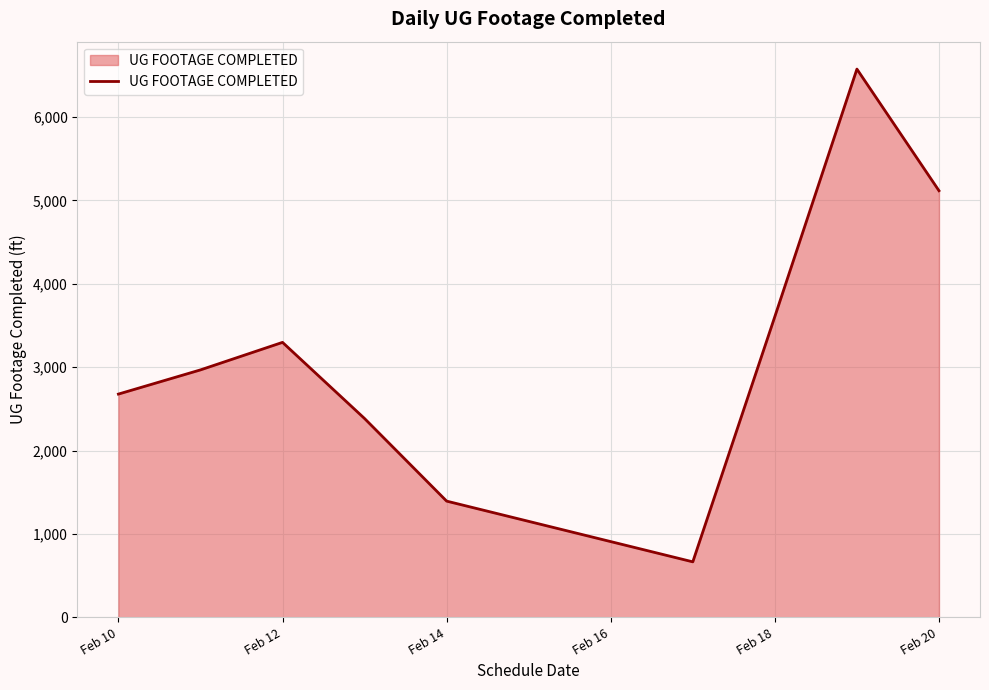

Reading left to right, what are all the values shown in this chart?

2677	2967	3297	2384	1394	666	3607	6573	5115